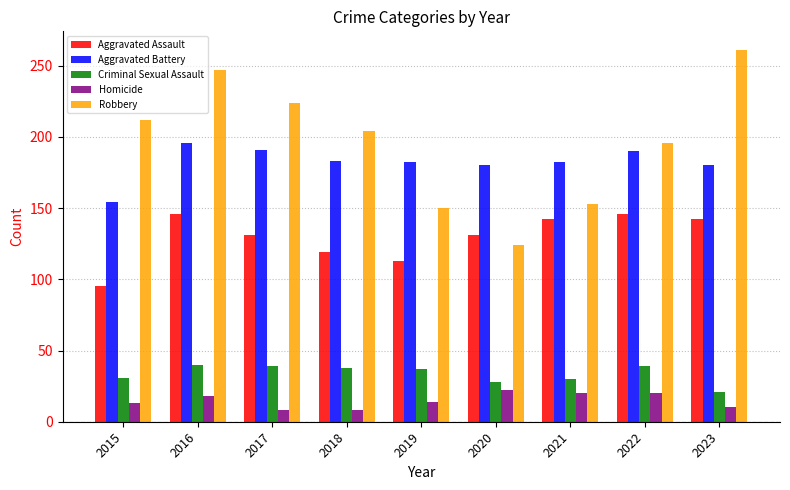

What is the spread (max minus min) of values at 2019?

168